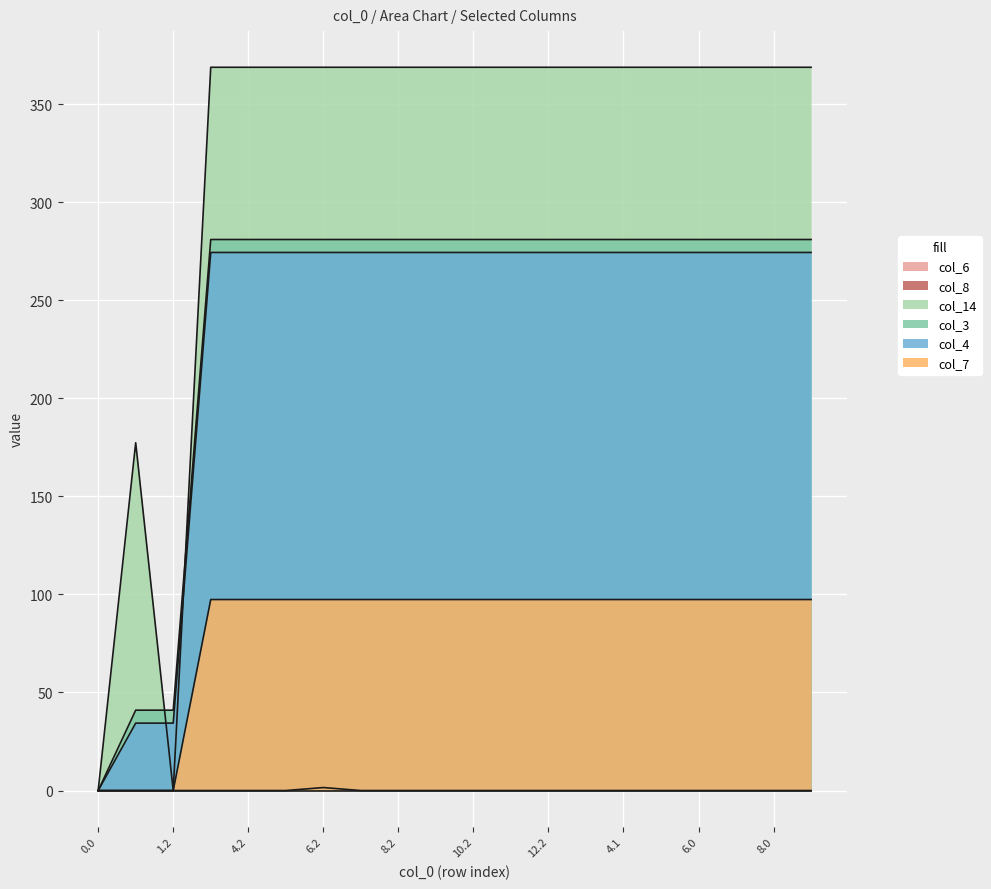

Is the value of col_7 at 0.0 greater than the value of col_3 at 8.0?

No